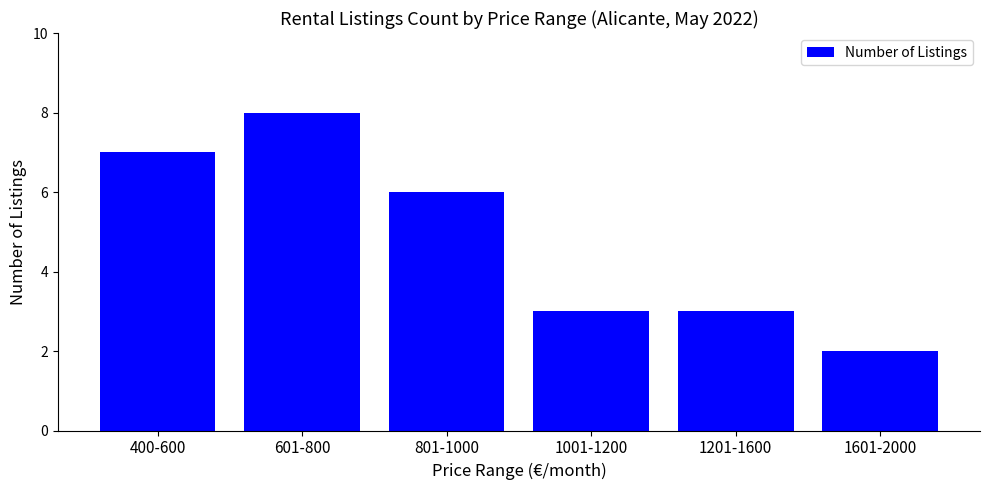

Is it true that the value at 801-1000 is 2?

False